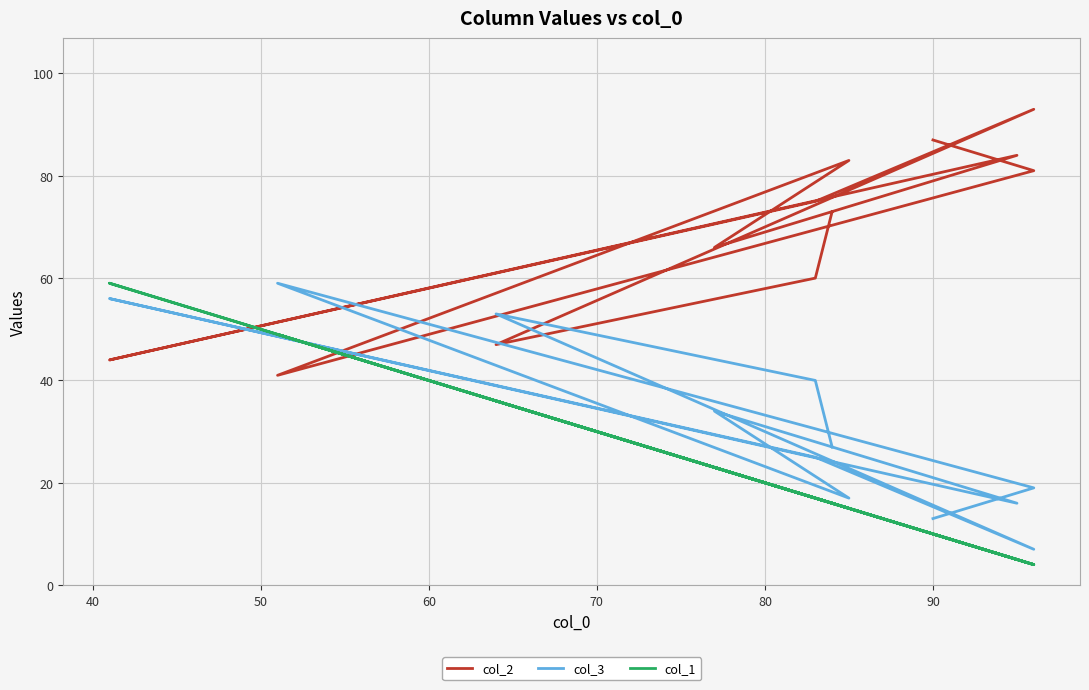

Rank the series by their maximum value, from lowest to highest.

col_3, col_1, col_2